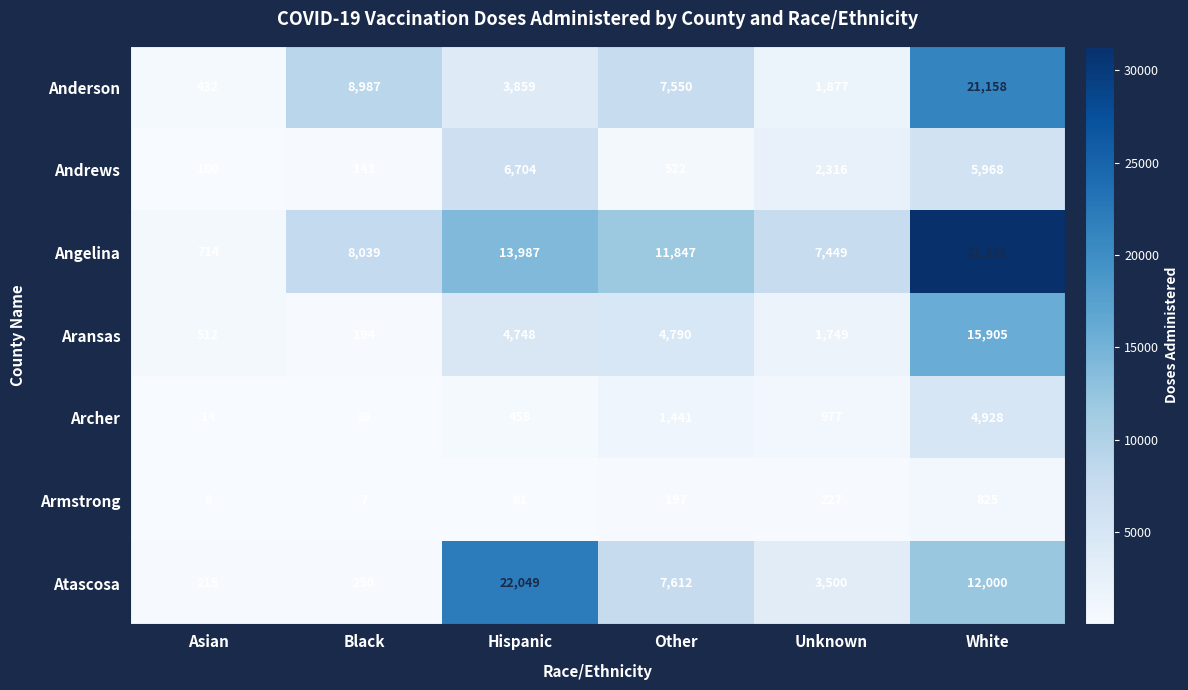

What is the difference between the Angelina values at White and Asian?

30617